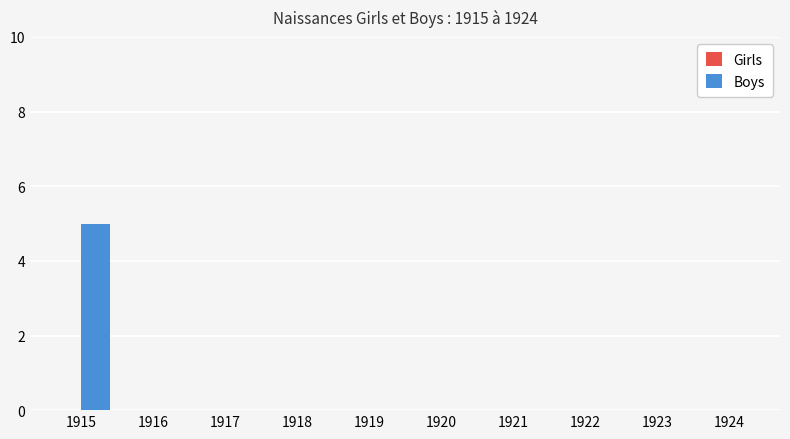

Are the bars horizontal?

No